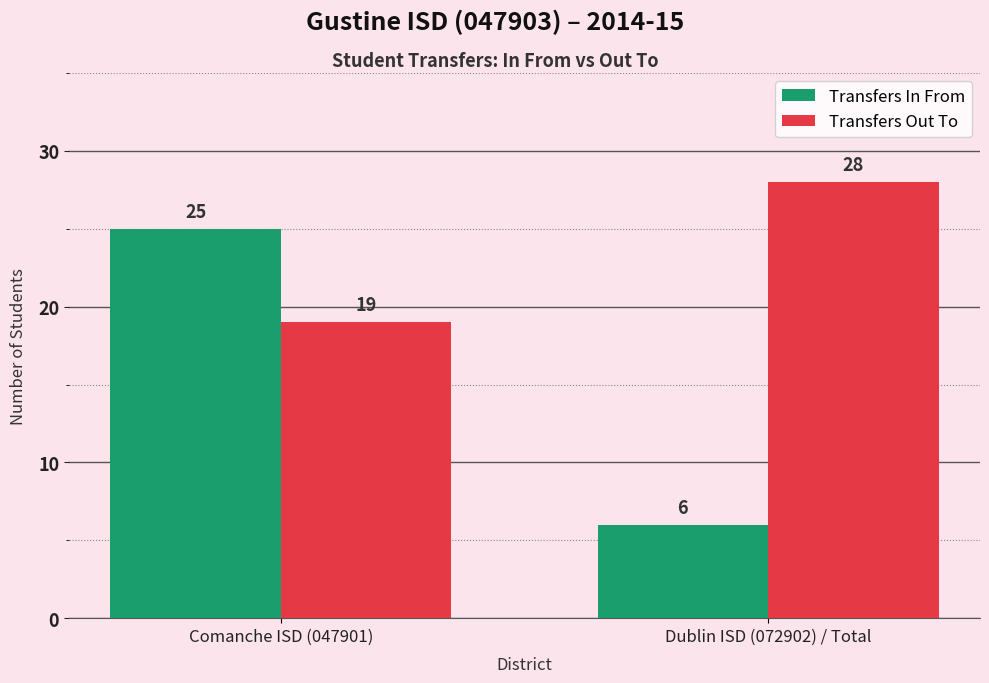

Which series has the largest range (max minus min)?

Transfers In From